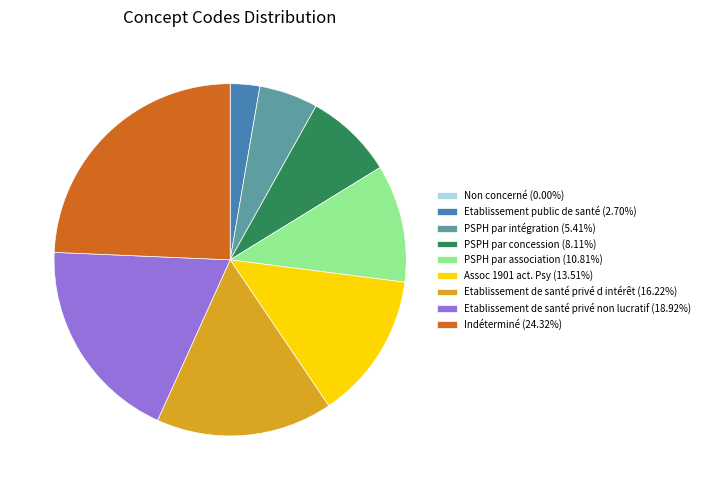

What is the ratio of the value at PSPH par association (10.81%) to the value at Etablissement de santé privé non lucratif (18.92%)?

0.6